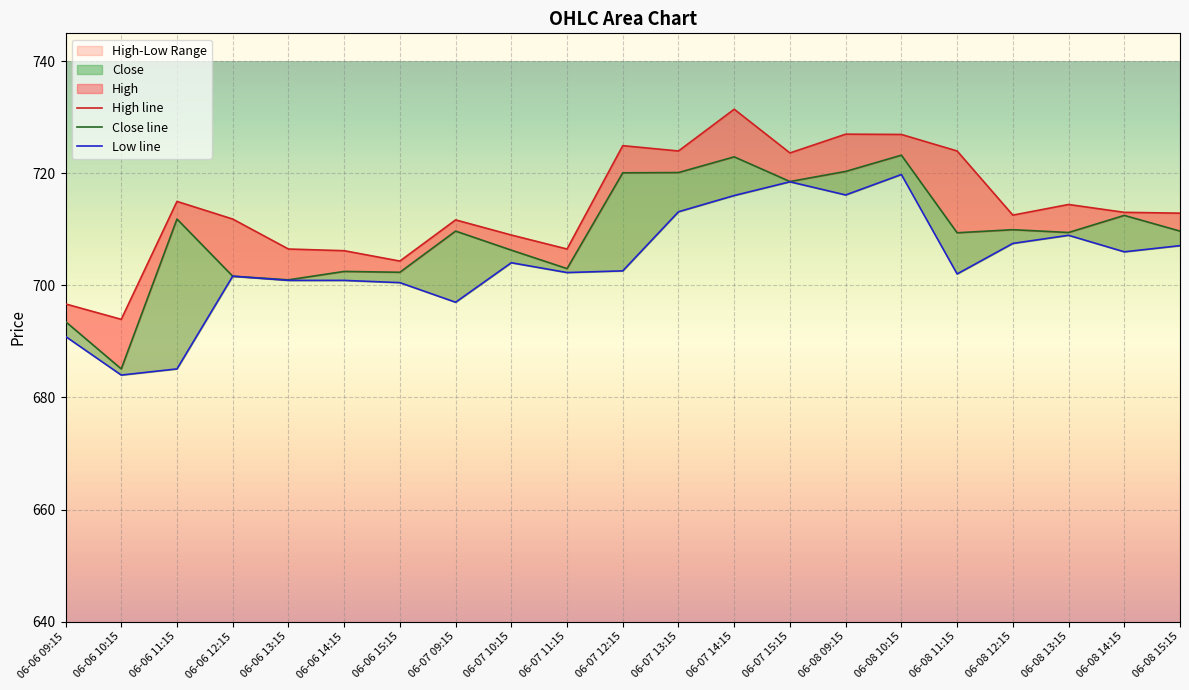

Which category has the highest value across all series?

06-07 14:15